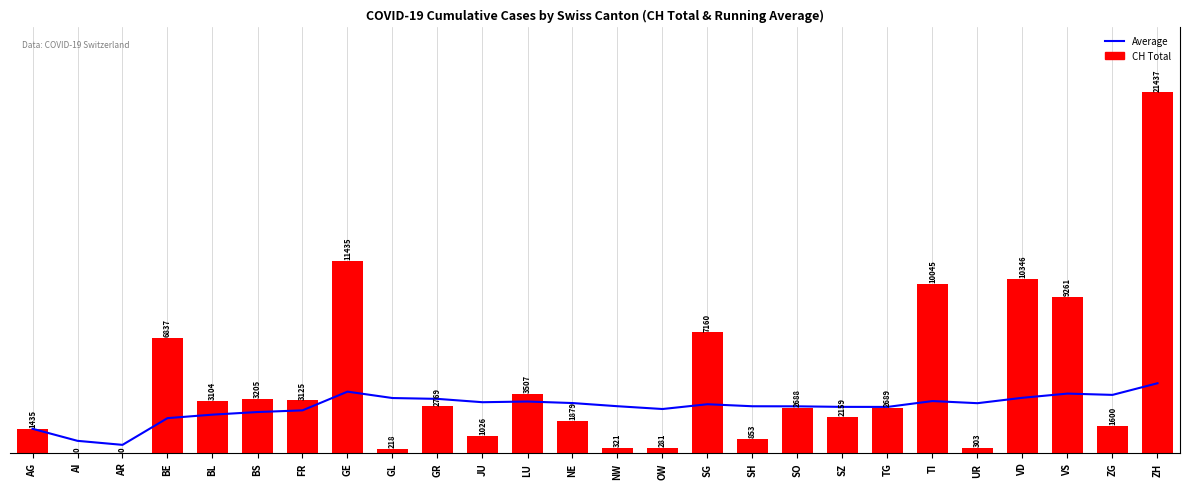

What is the difference between the second highest and second lowest values in the CH Total series?

11435.0